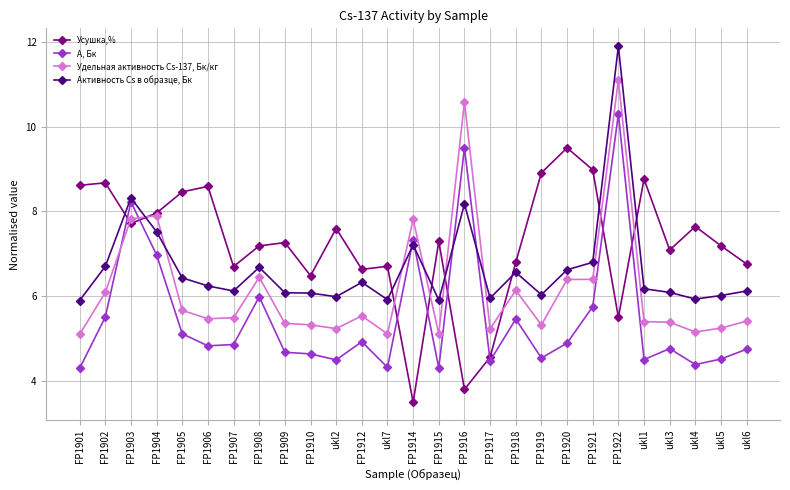

What is the difference between the Удельная активность Cs-137, Бк/кг values at ukl3 and FP1904?

2.5